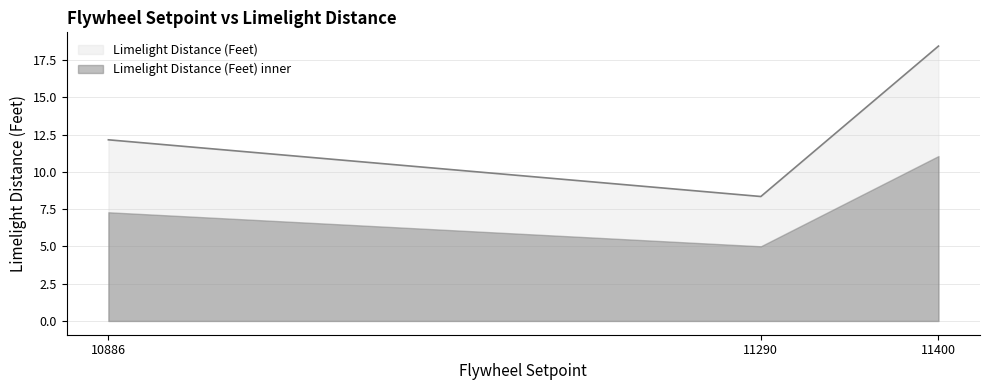

What is the smallest value displayed?

5.0